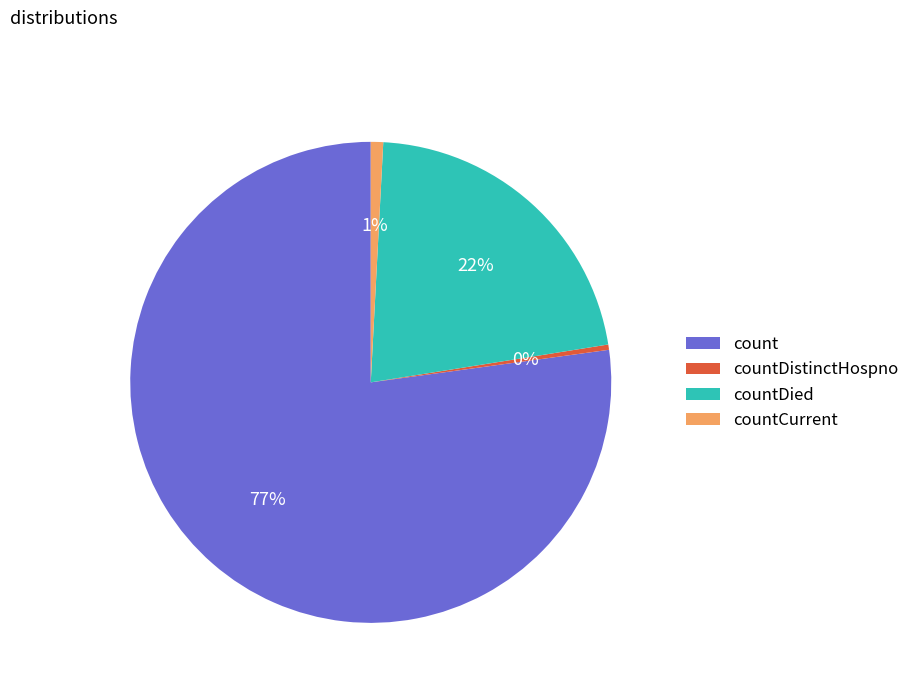

Is the sum of countCurrent and countDistinctHospno greater than half?

No